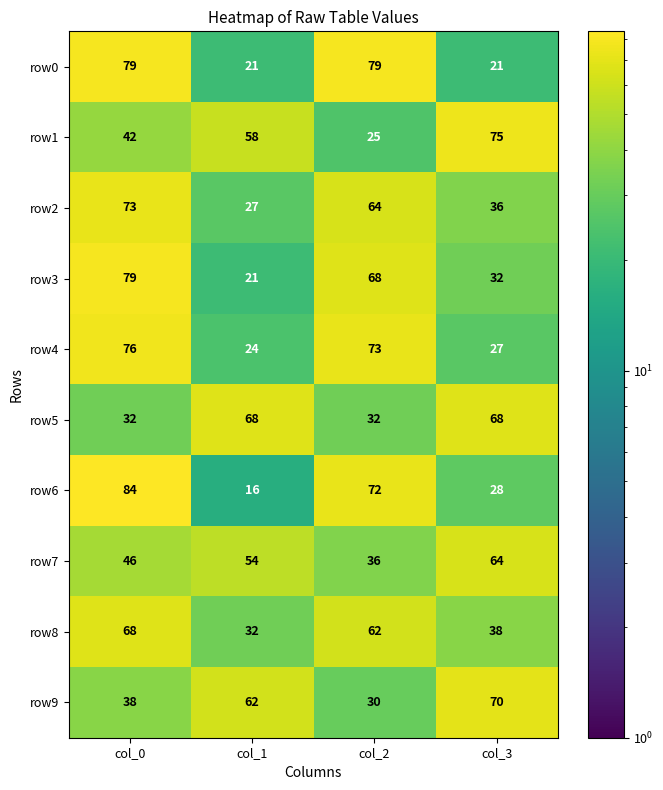

List the labels in order of row3 value, largest first.

col_0, col_2, col_3, col_1